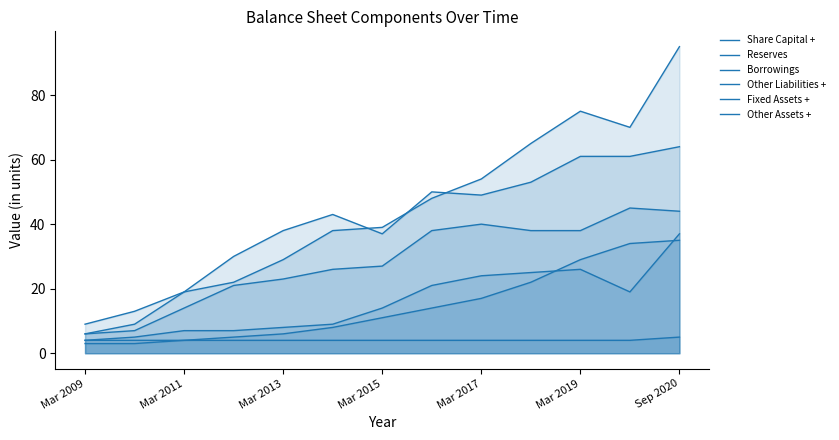

How many lines are shown in the chart?

6